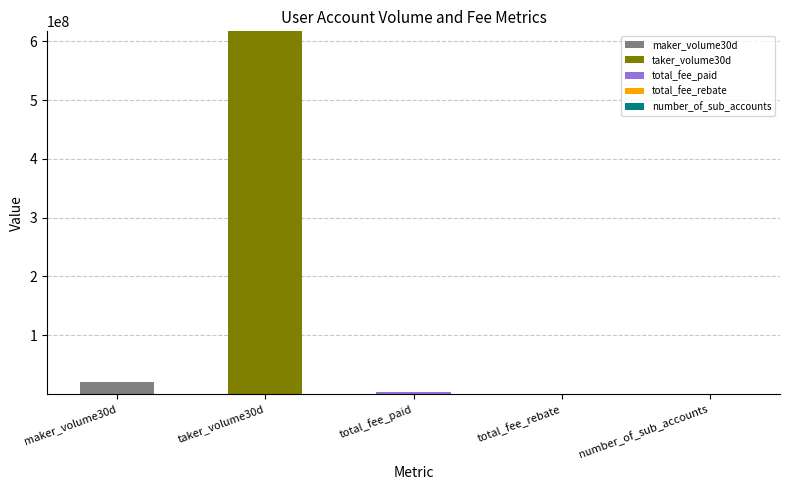

At which category is the sum across all series the highest?

taker_volume30d